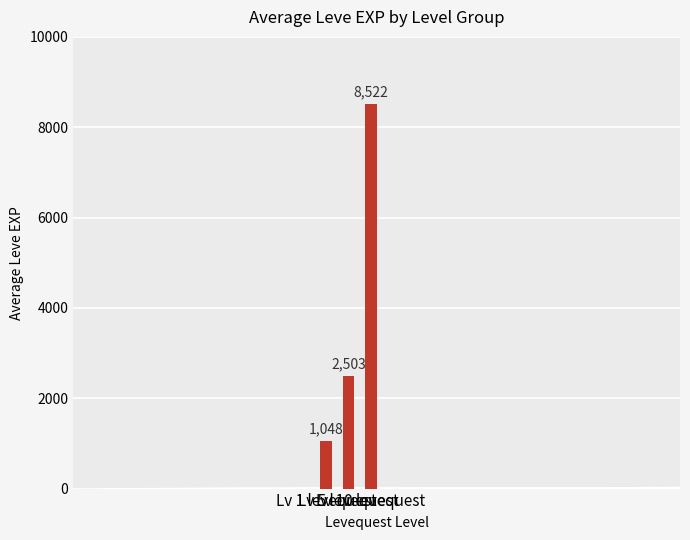

Reading left to right, transcribe all the data shown in this chart.

Lv 1 levequest=1048	Lv 5 levequest=2503	Lv 10 levequest=8522